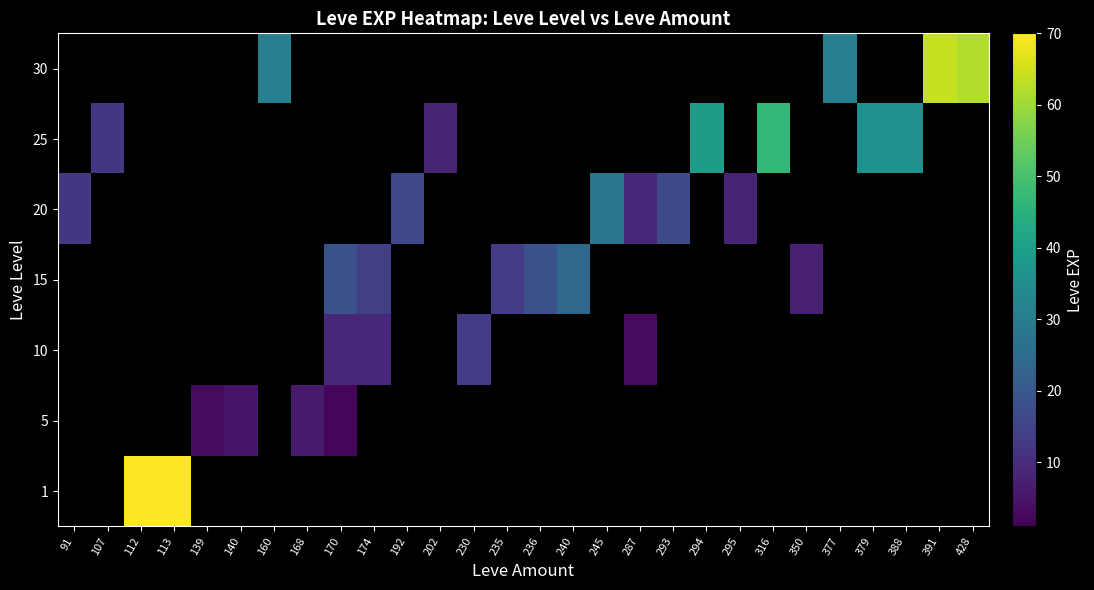

What is the maximum value shown in the chart?

630.0